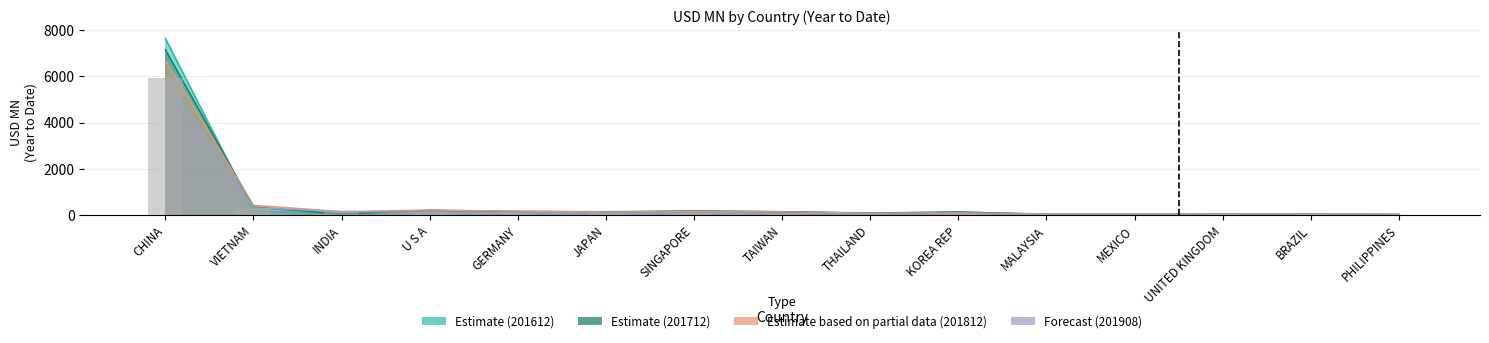

At which category does the chart reach its minimum across all series?

PHILIPPINES